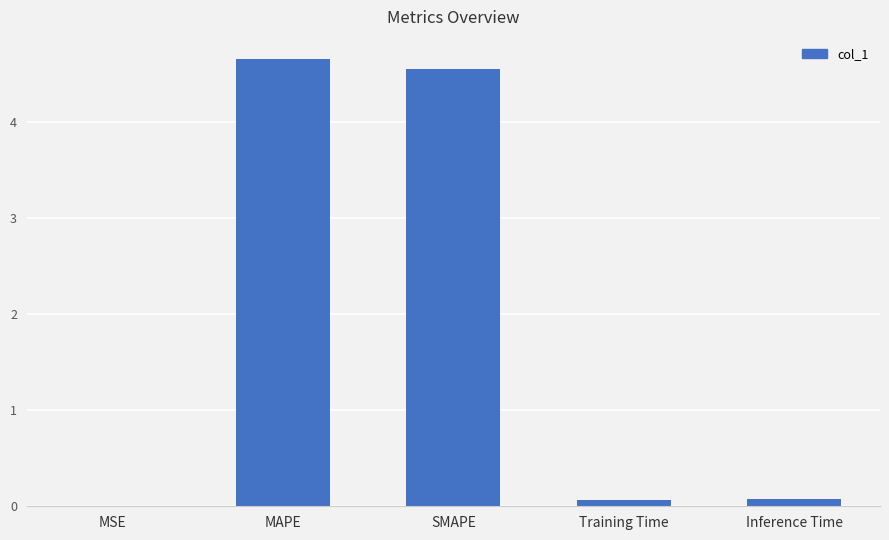

At which category does the chart reach its peak across all series?

MAPE